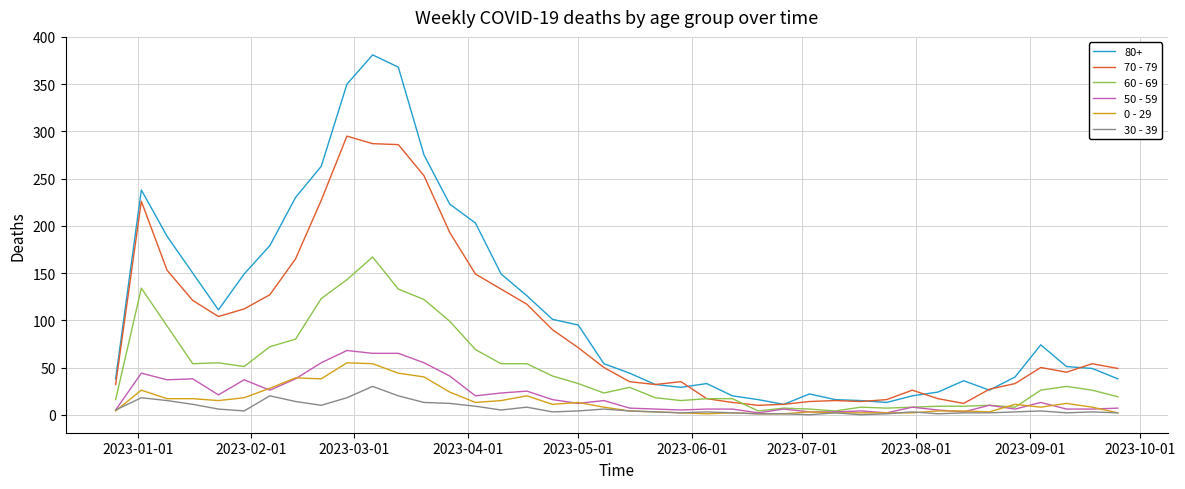

What is the maximum value shown in the chart?

381